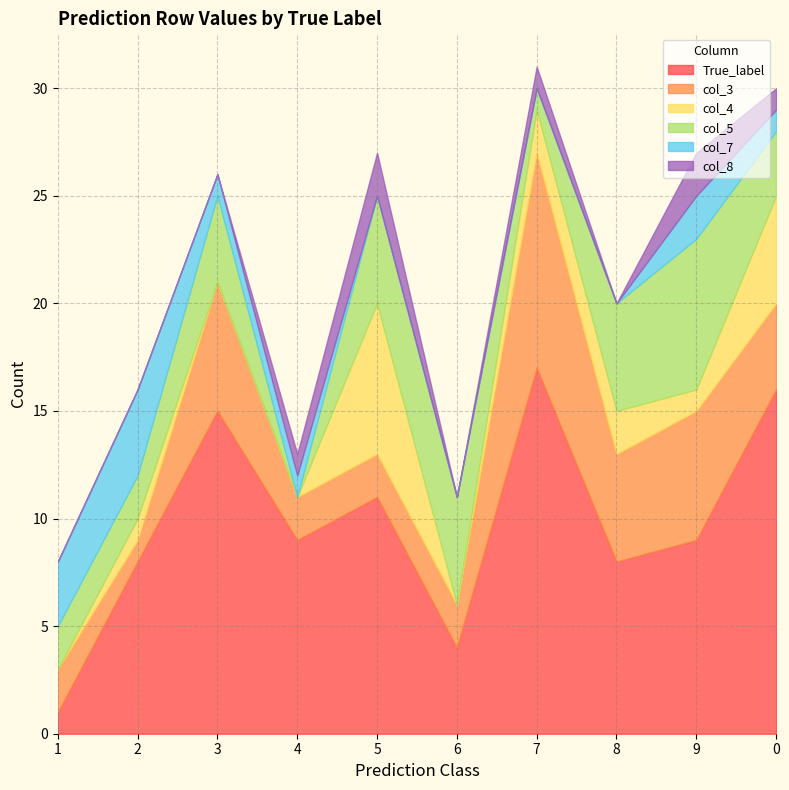

What is the difference between the second highest and minimum values in the col_4 series?

5